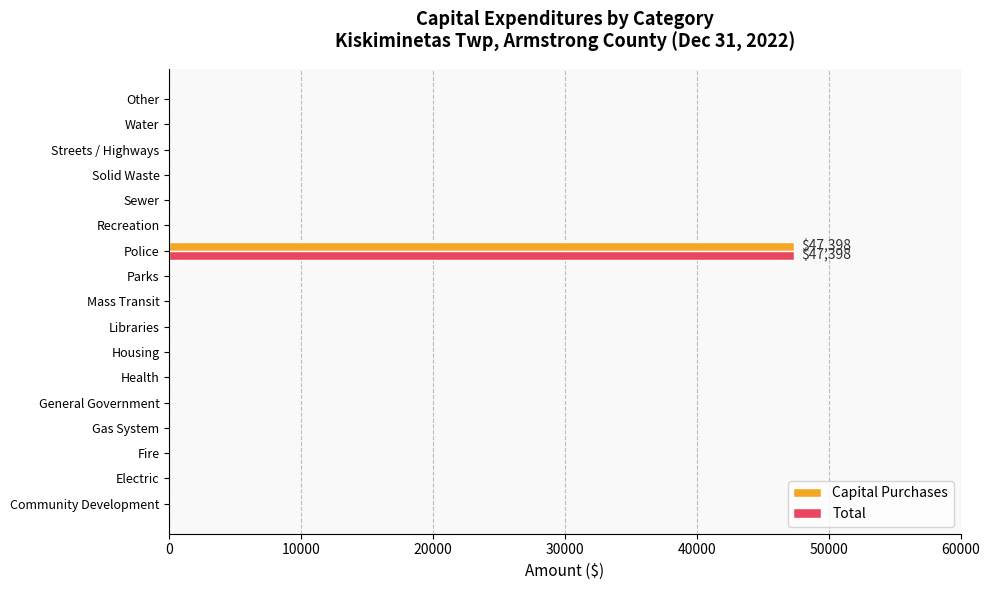

At which category does the chart reach its peak across all series?

Police